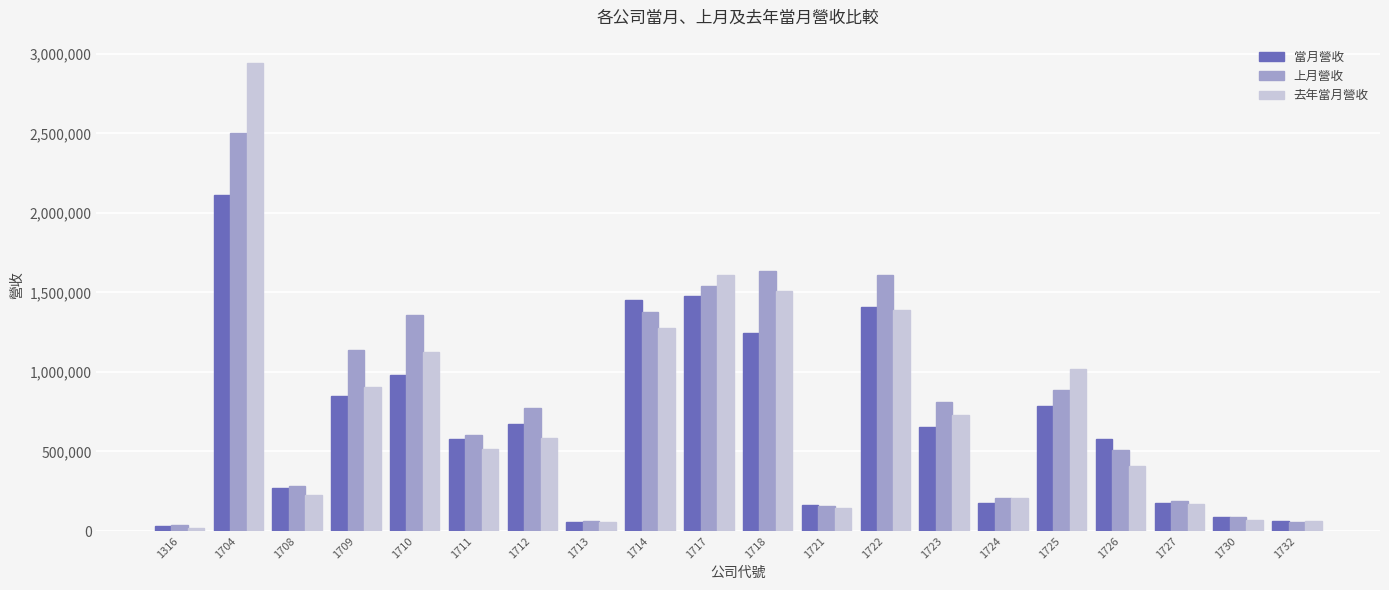

What are all the series names shown in the legend?

當月營收, 上月營收, 去年當月營收